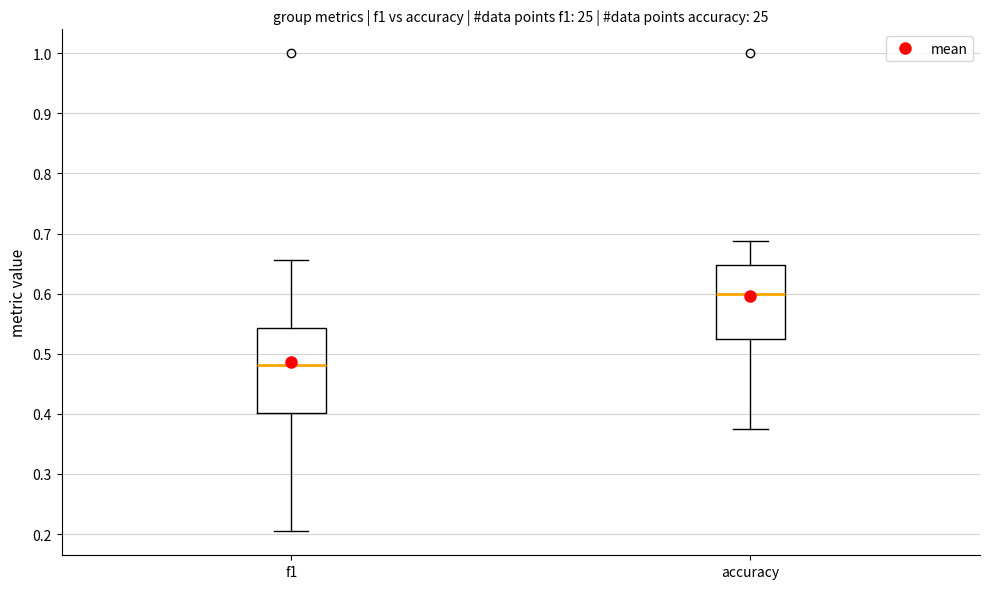

Comparing the boxes themselves (not the whiskers), which one is the tallest?

f1